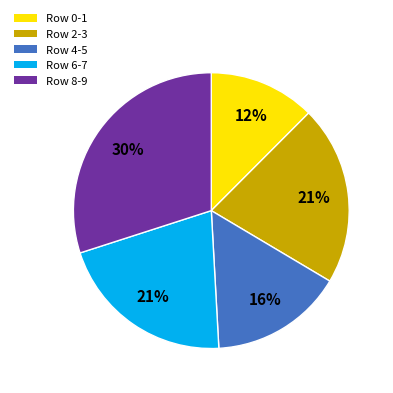

How many segments does this pie chart have?

5